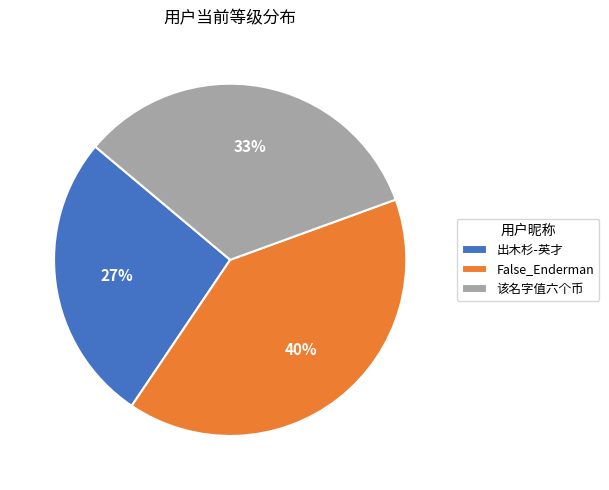

To the nearest percent, what is the average slice percentage?

33%